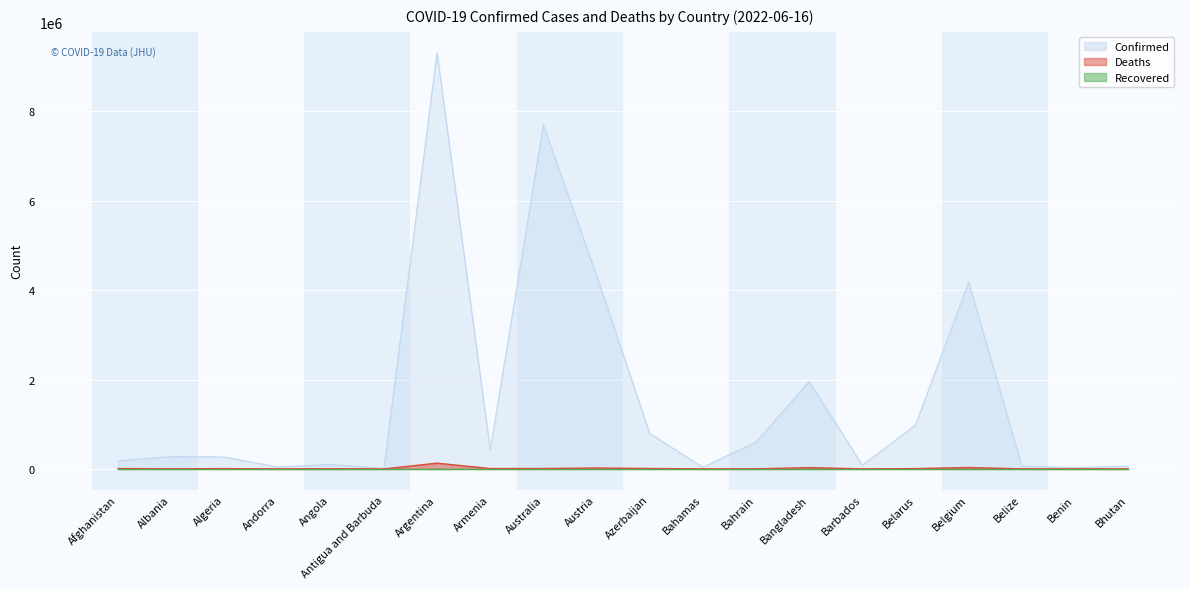

True or false: Confirmed has more than 2 points higher than both neighbors.

True